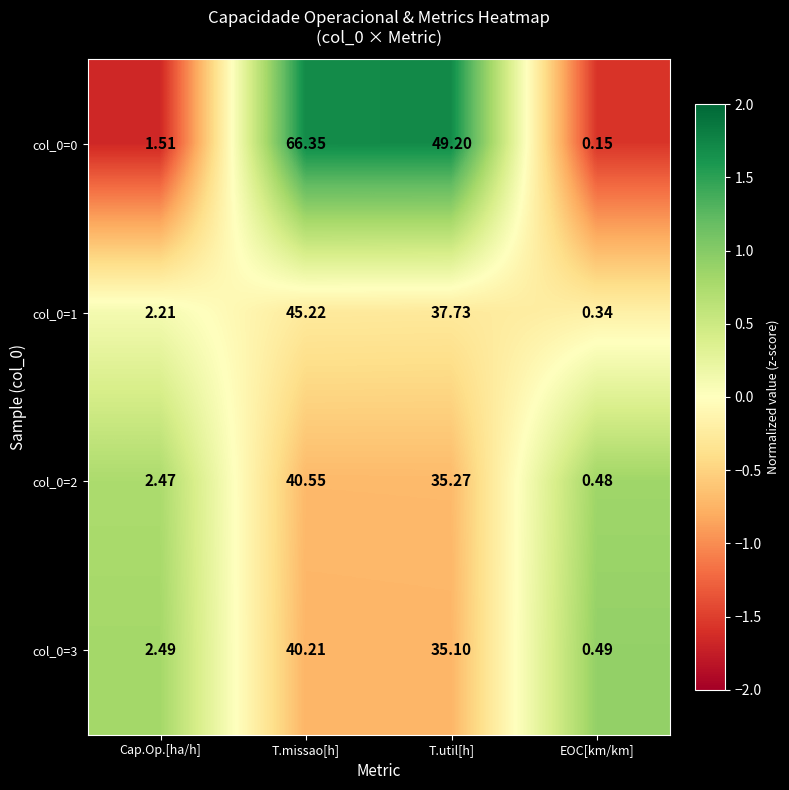

Between T.missao[h] and T.util[h], which series saw the biggest shift?

col_0=0